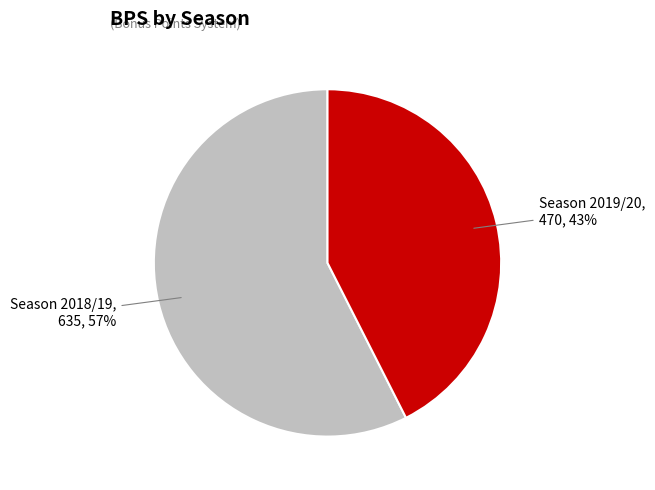

Count the number of slices in the pie.

2